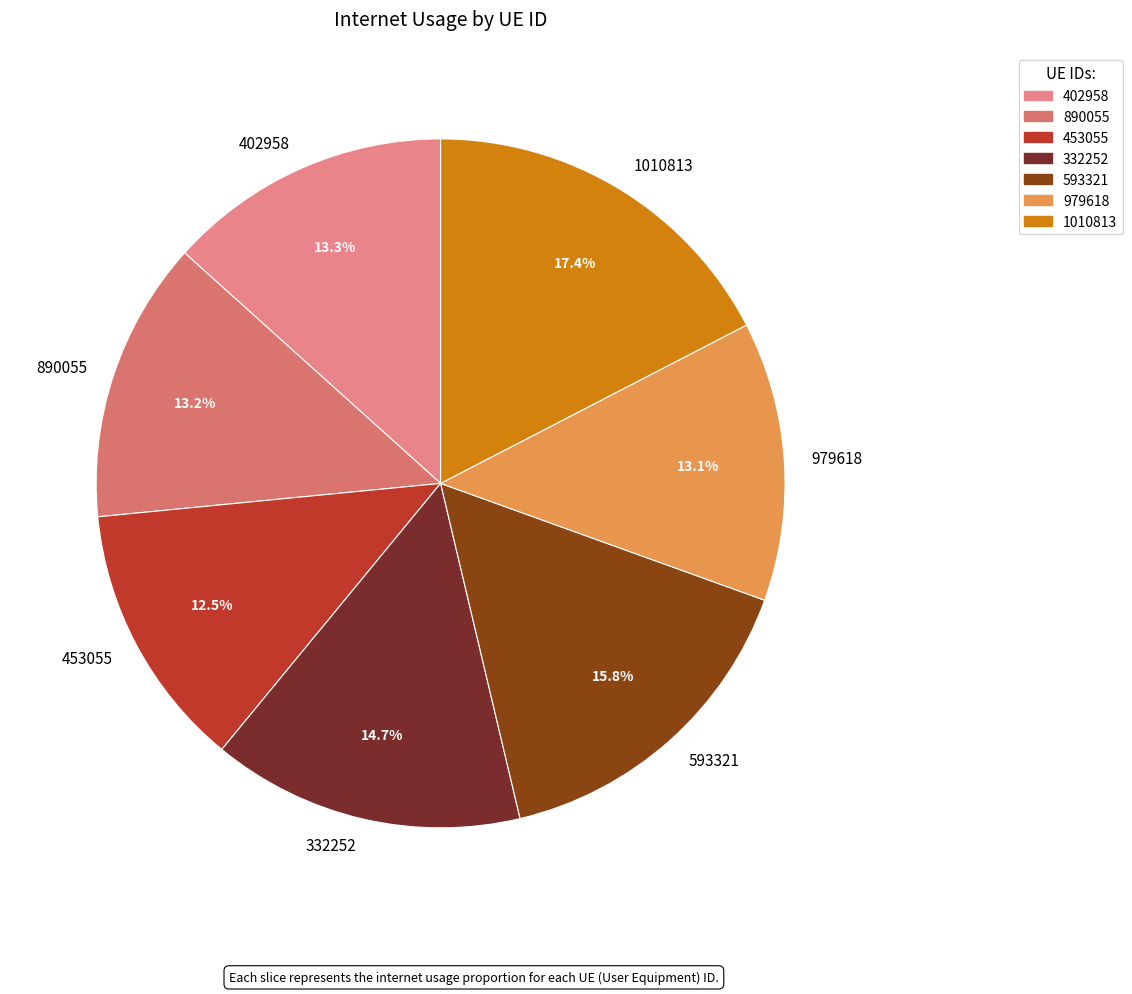

Count the number of slices in the pie.

7